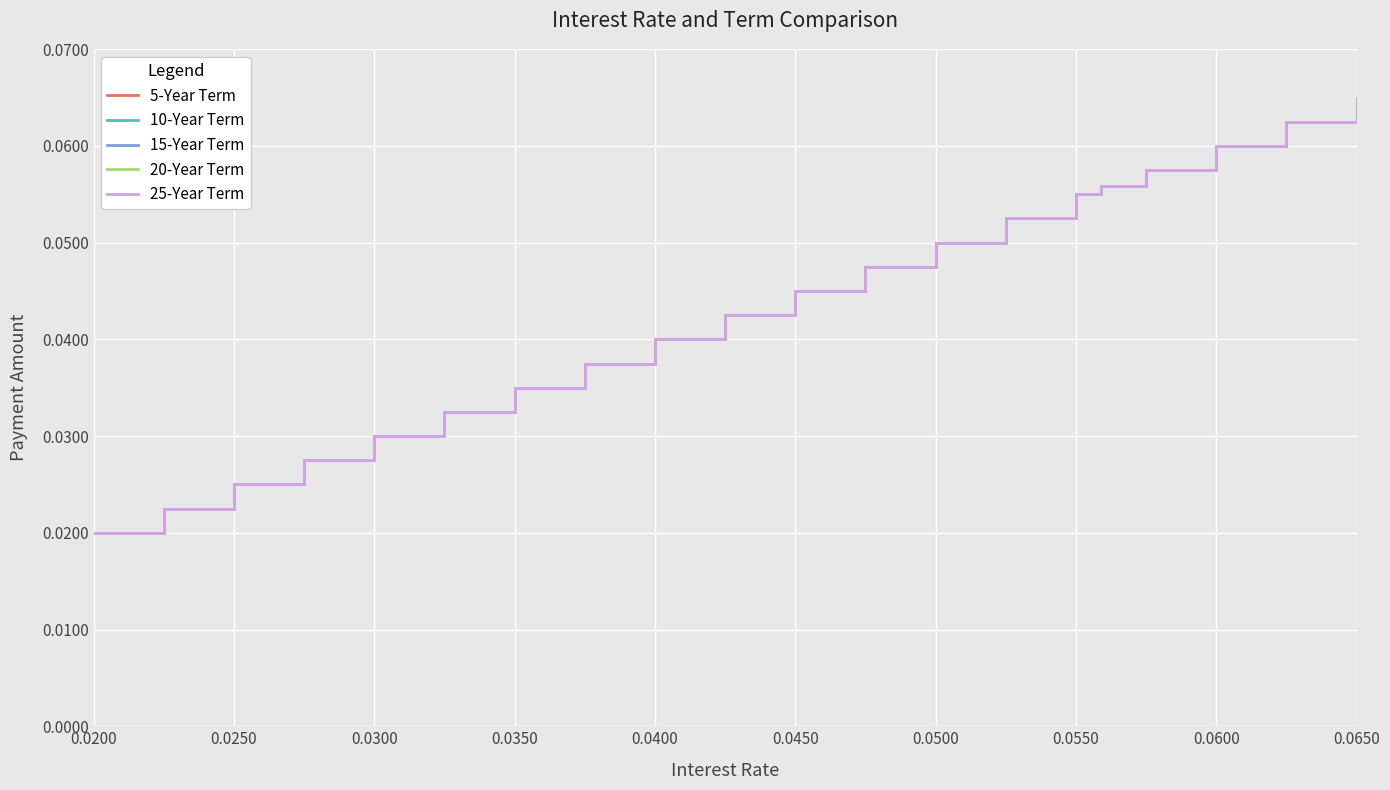

What is the sum of all 10-Year Term values?

0.9